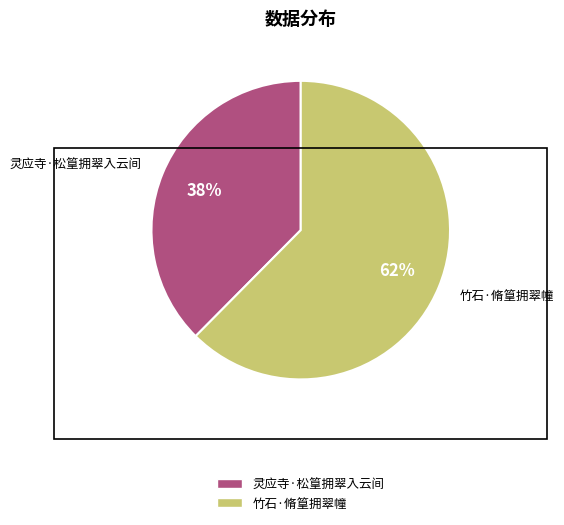

What is the smallest slice in the pie chart?

灵应寺·松篁拥翠入云间